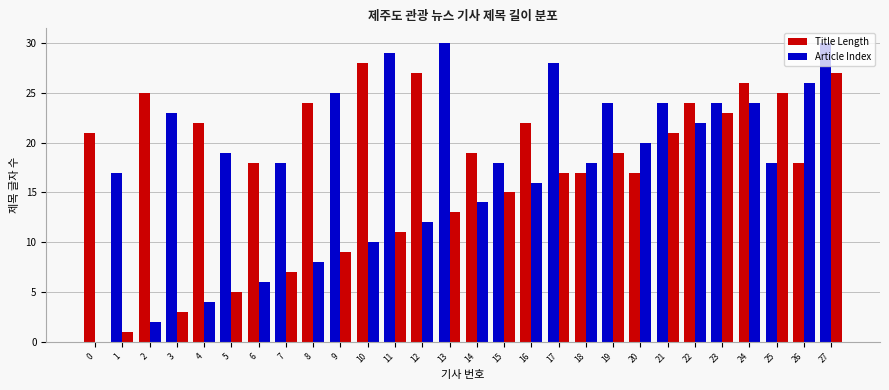

How many distinct data groups are displayed?

2